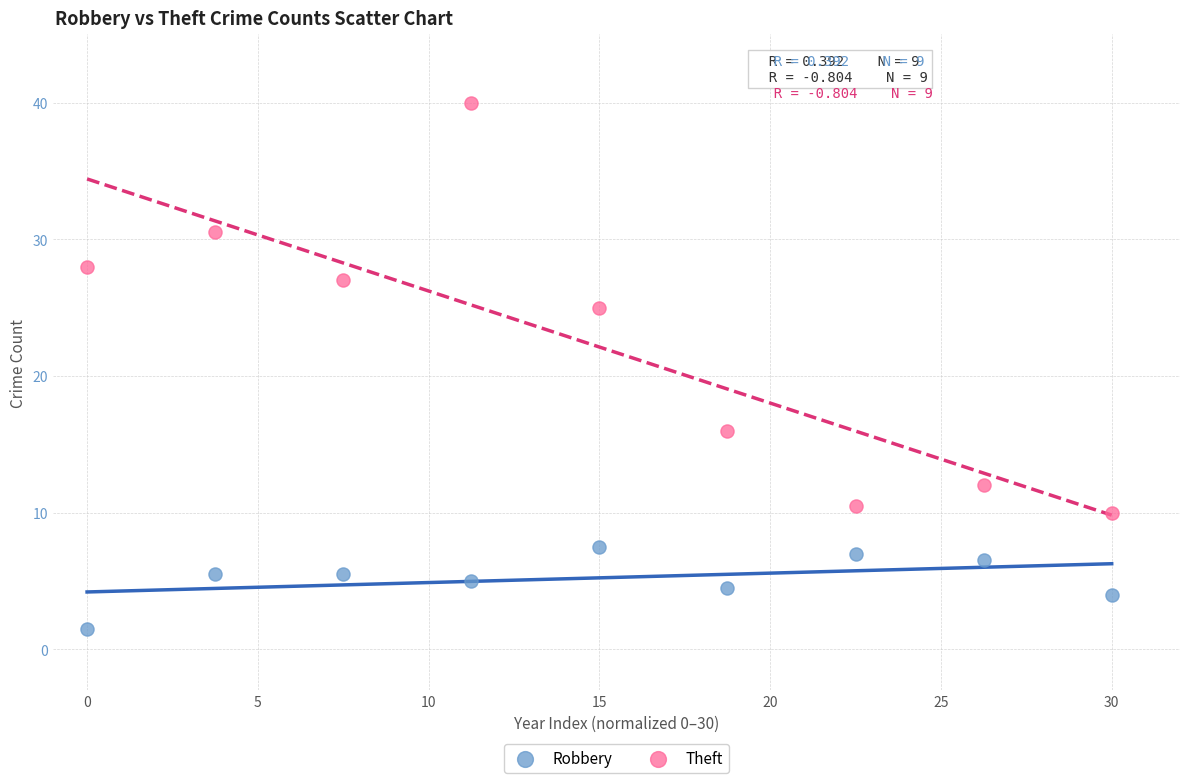

Which series reaches the minimum Y coordinate?

Robbery